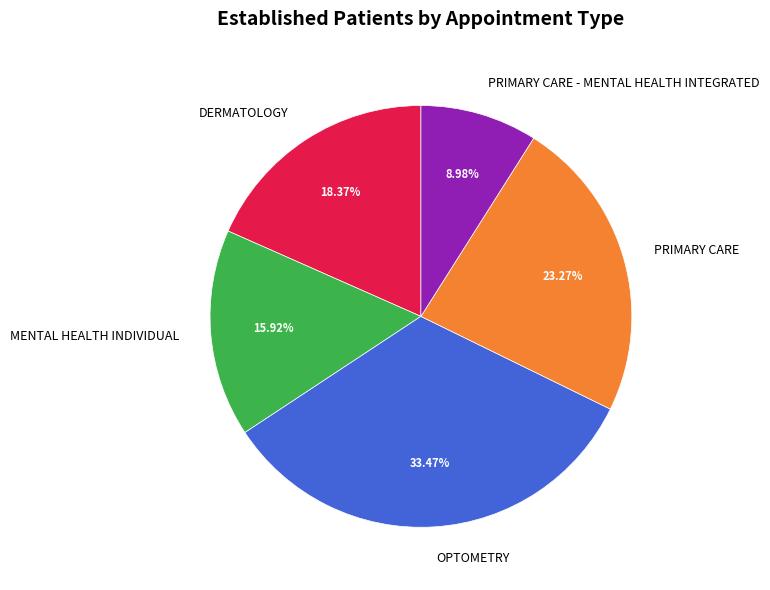

The PRIMARY CARE - MENTAL HEALTH INTEGRATED slice represents 9% of the pie. True or false?

True